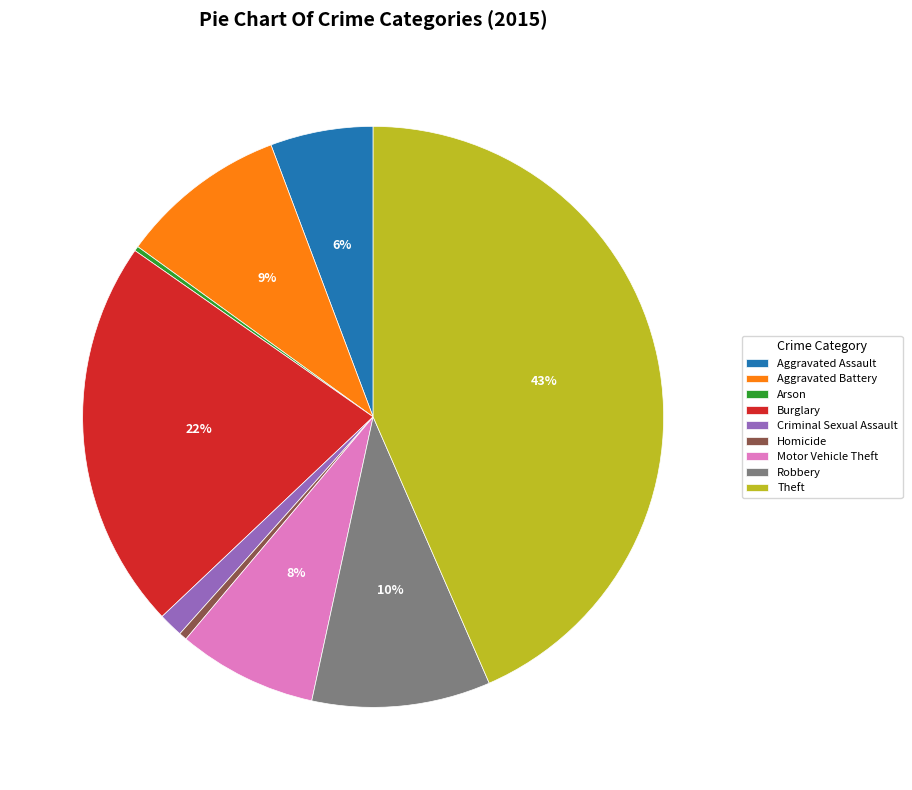

What percentage is the Robbery slice, to the nearest percent?

10%